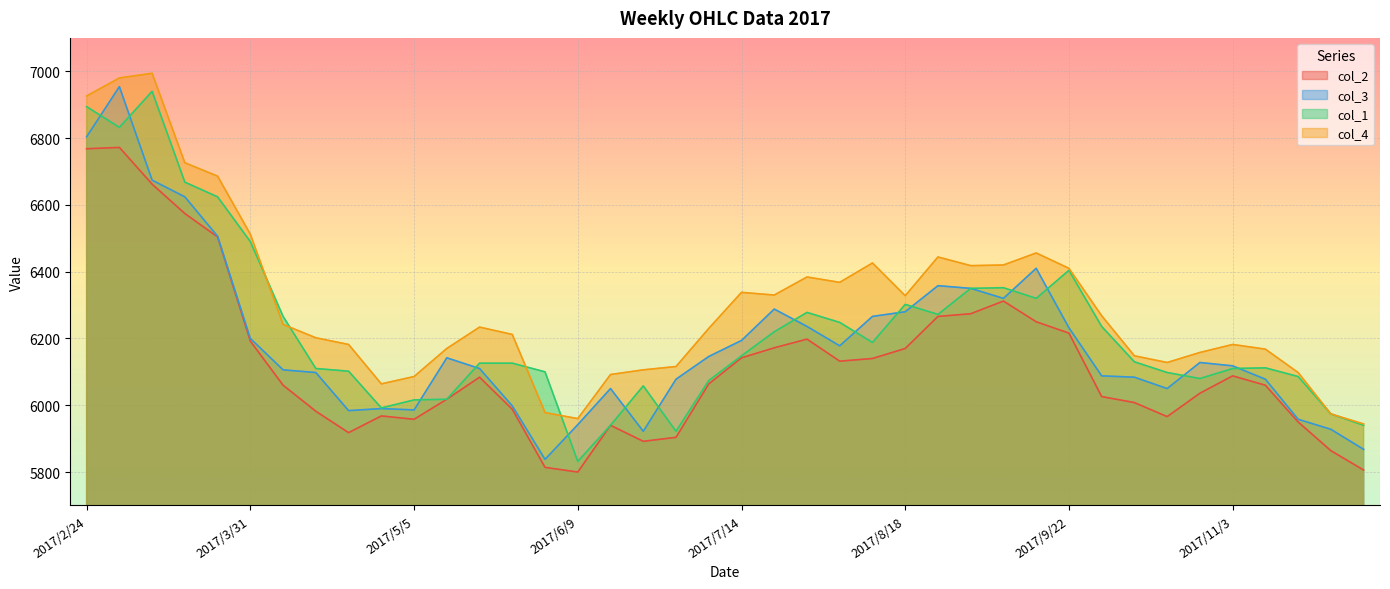

How many lines are shown in the chart?

4